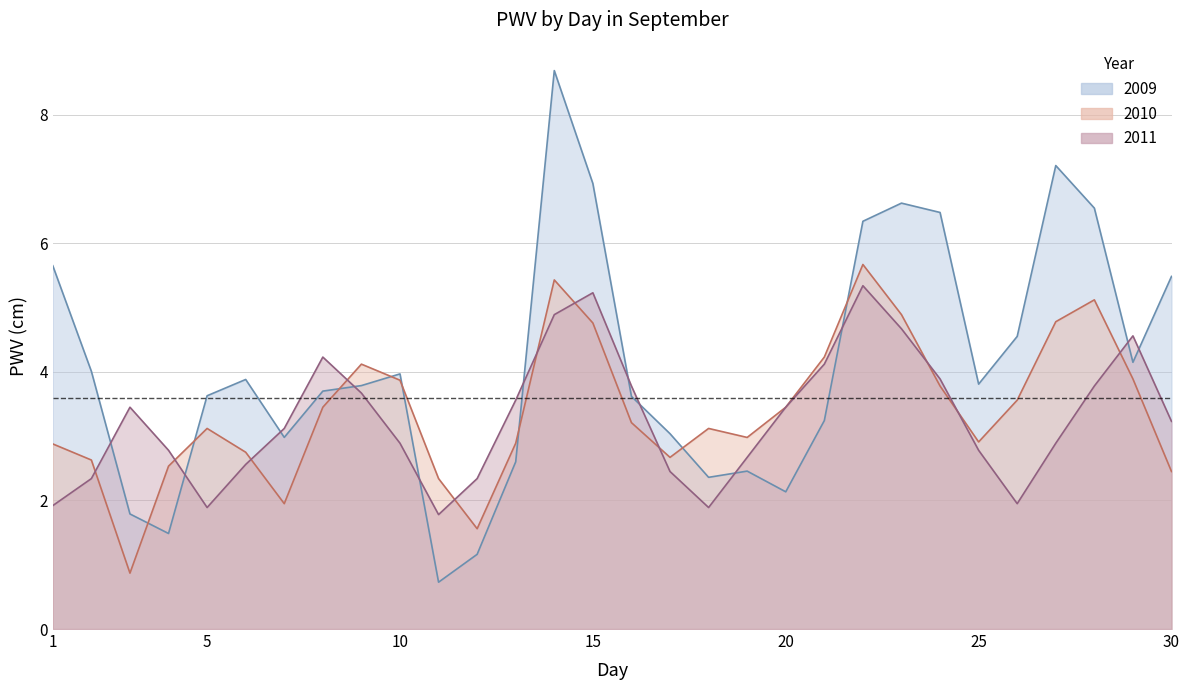

Which category has the highest value in the 2009 series?

14